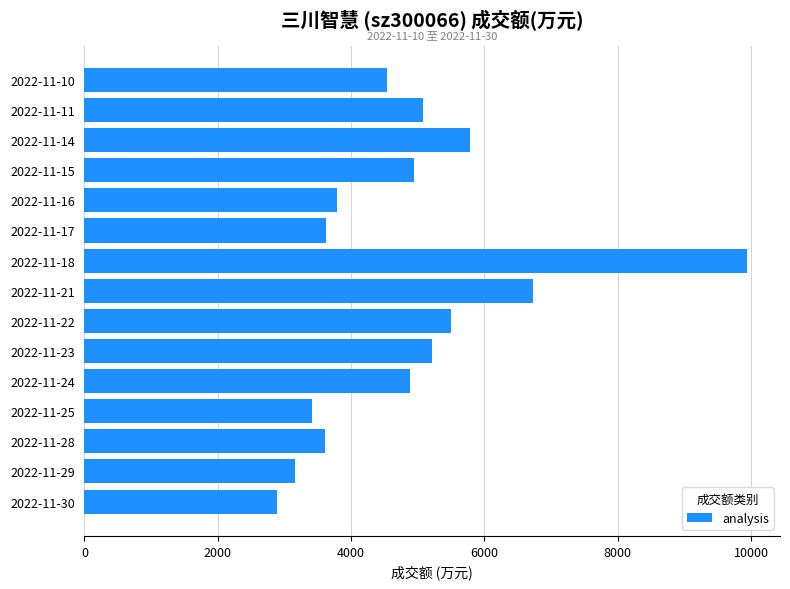

Between 2022-11-30 and 2022-11-18, which is larger?

2022-11-18